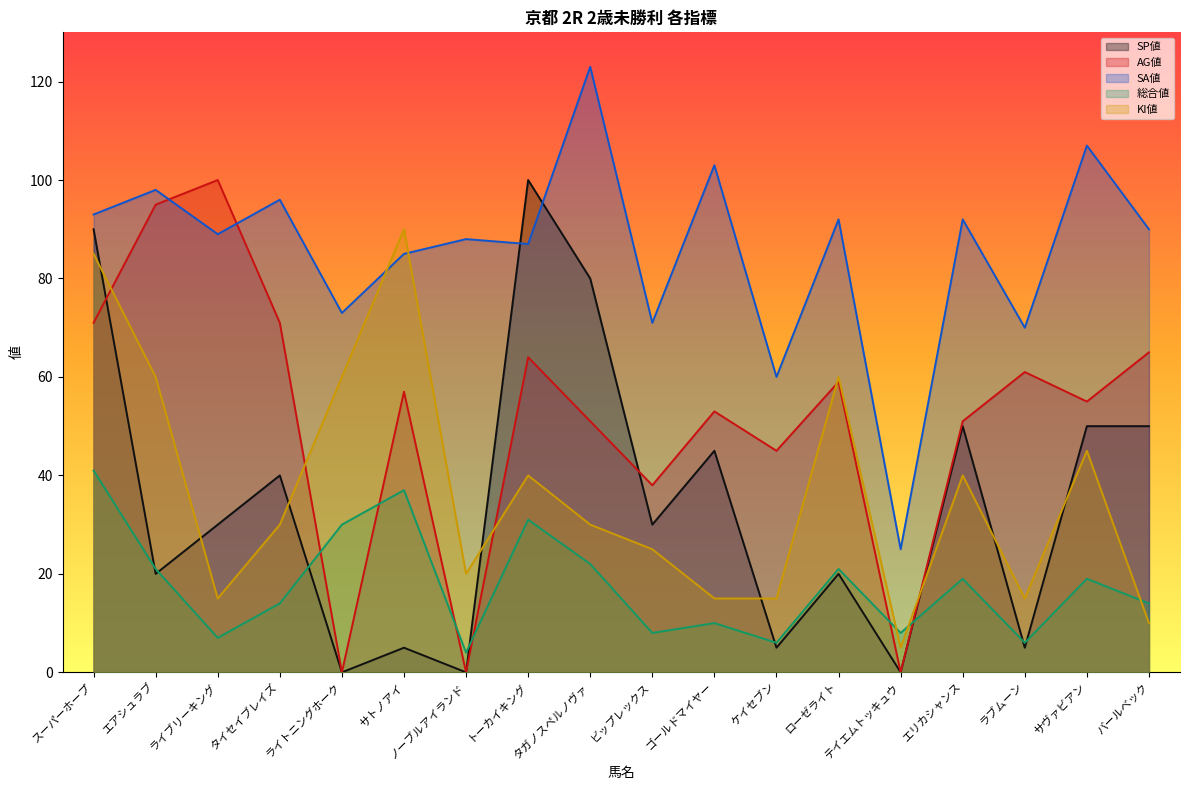

Which series has the largest range (max minus min)?

SP値